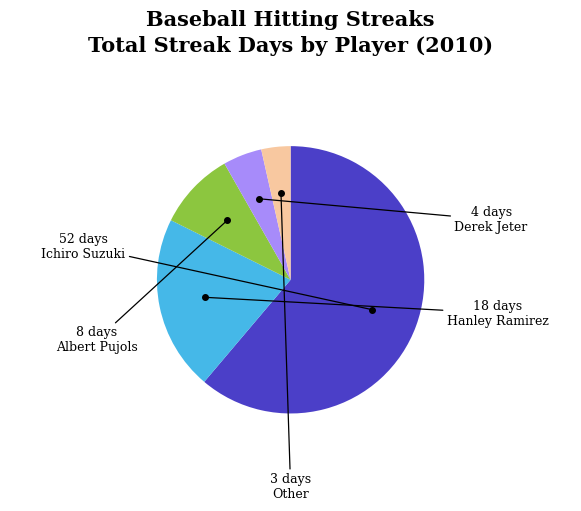

Does any single category account for the majority?

Yes